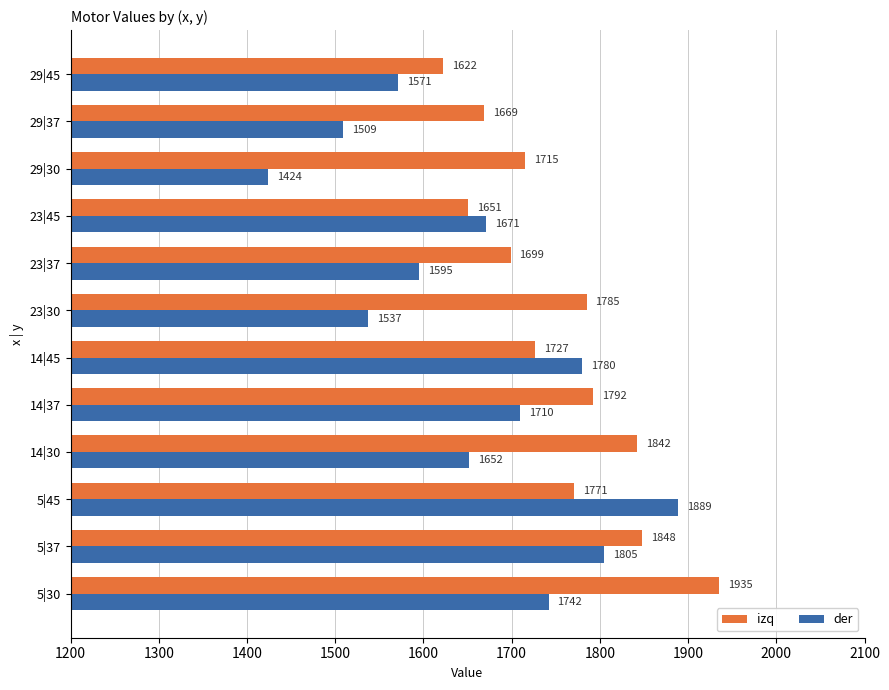

At which category is the sum across all series the highest?

5|30